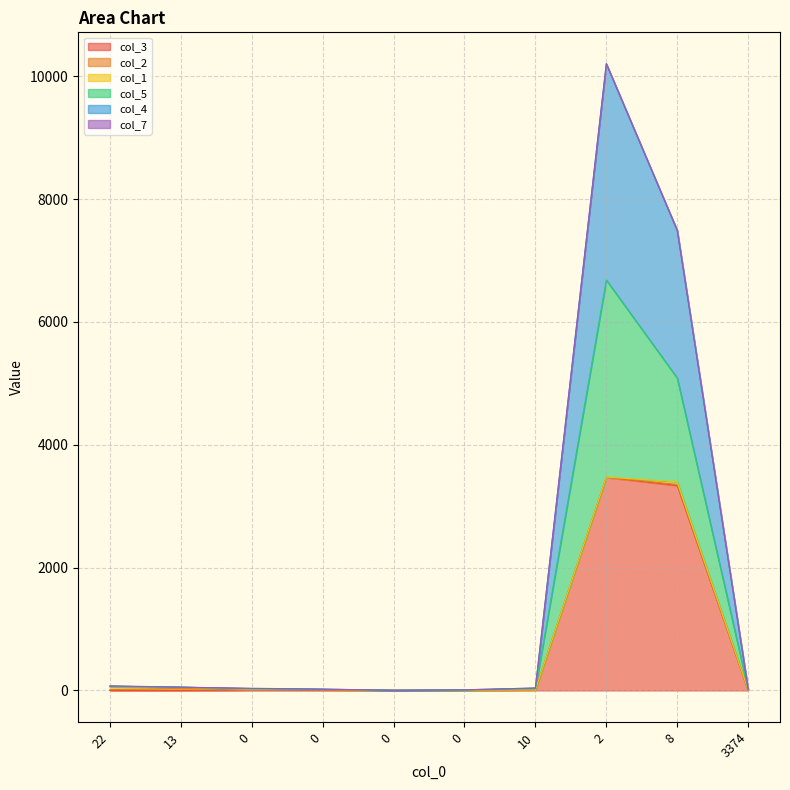

True or false: col_3 and col_5 cross at least once.

False